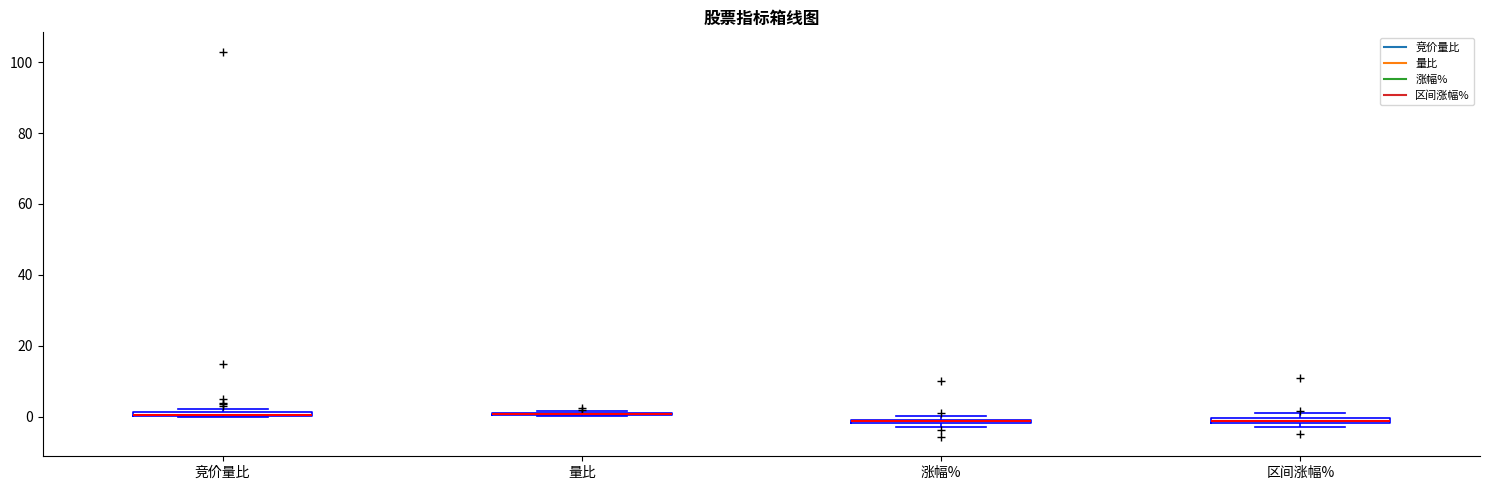

Where is the upper edge of the box for 区间涨幅% on the y-axis? The values are not printed on the chart, so give them approximately, as read against the axis.

0